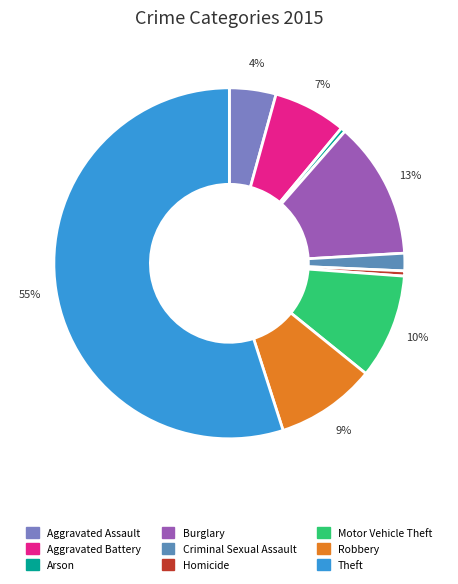

Combined, do Robbery and Motor Vehicle Theft account for over 50%?

No